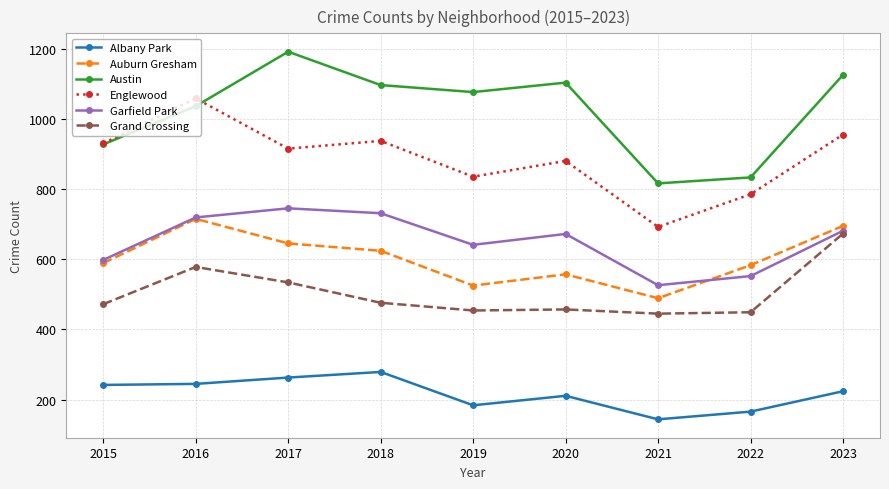

How many interior local peaks does the Albany Park series have?

2